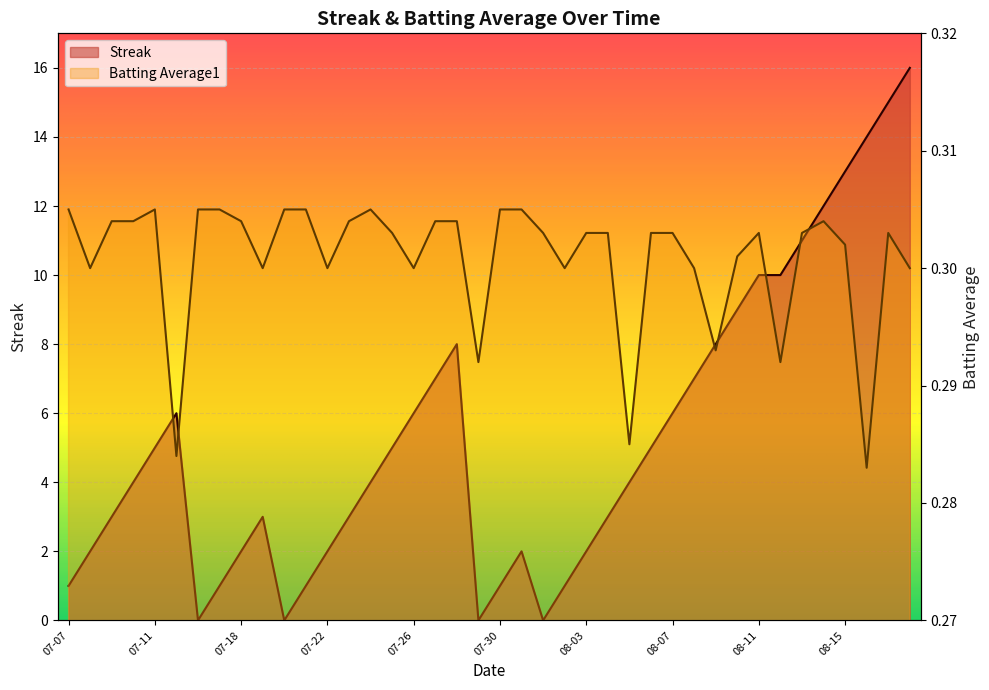

How many lines are shown in the chart?

2